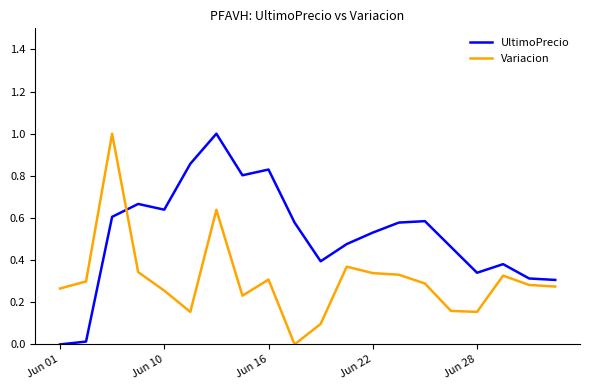

What are all the series names shown in the legend?

UltimoPrecio, Variacion